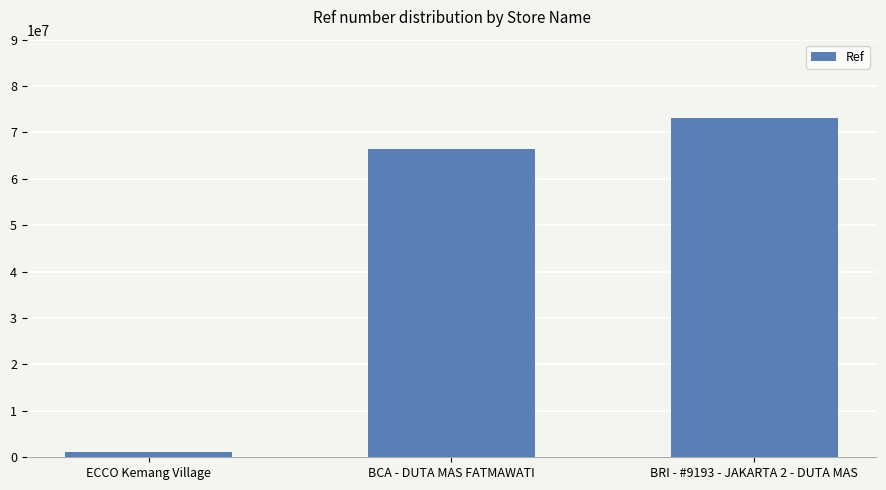

What is the approximate value at ECCO Kemang Village, to the nearest 100?

1037800